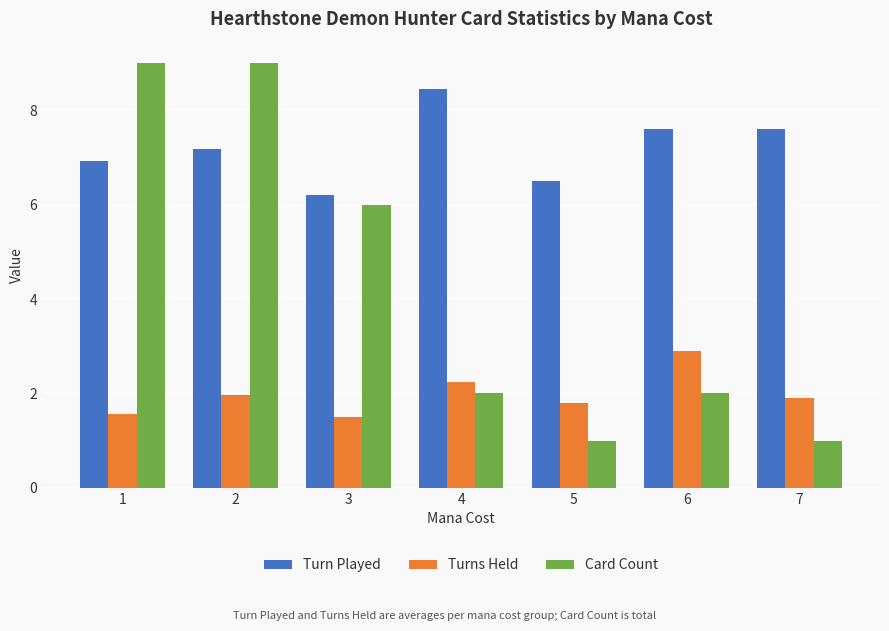

Where does the Turn Played series first go above 7?

2